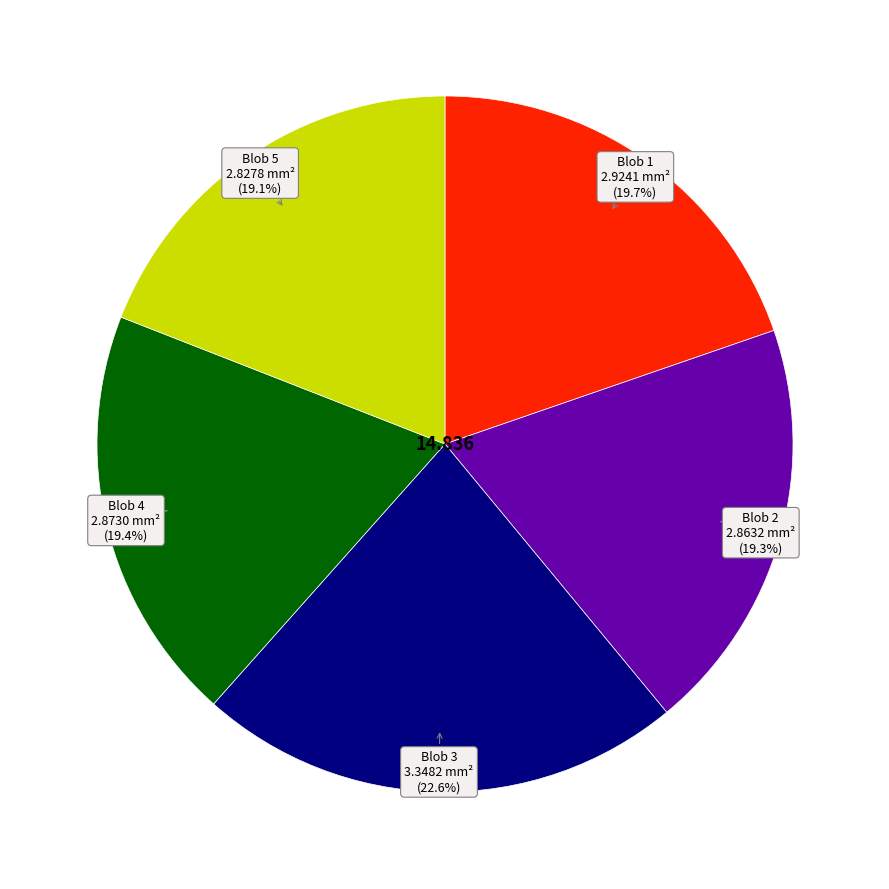

Is there a majority slice in this chart?

No